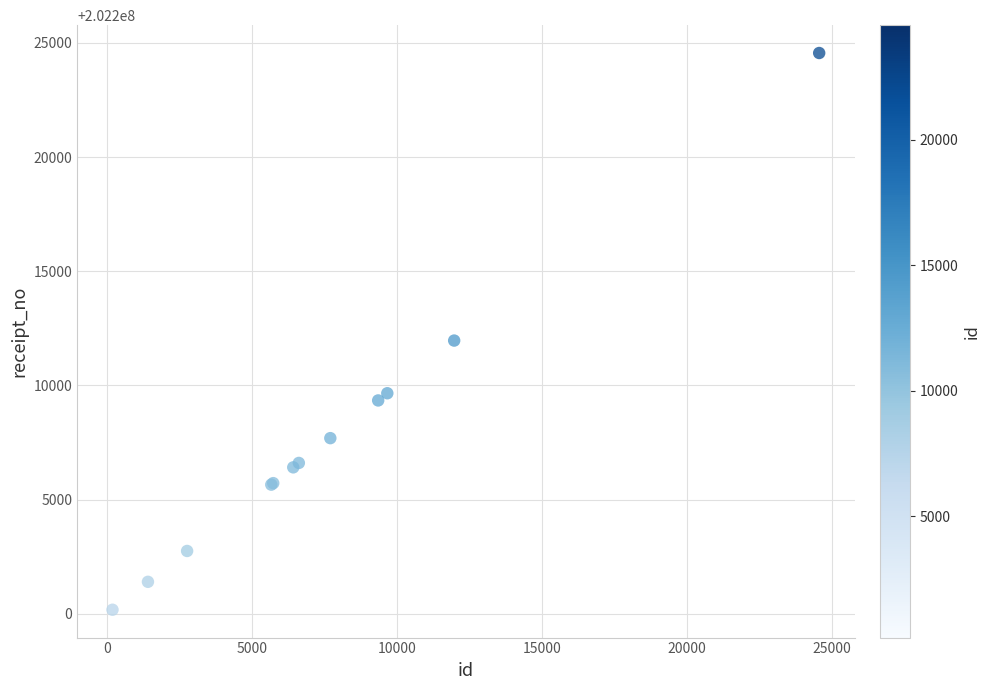

What Y value in the scatter plot is closest to 202212365?

202211963